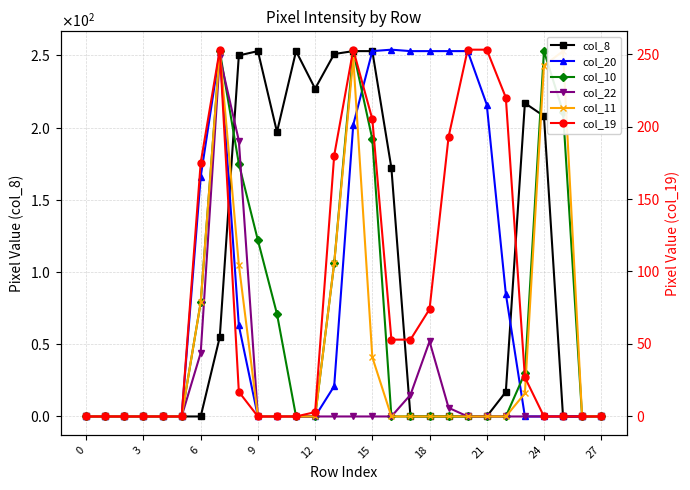

What is the difference between the maximum and minimum values in the col_20 series?

254